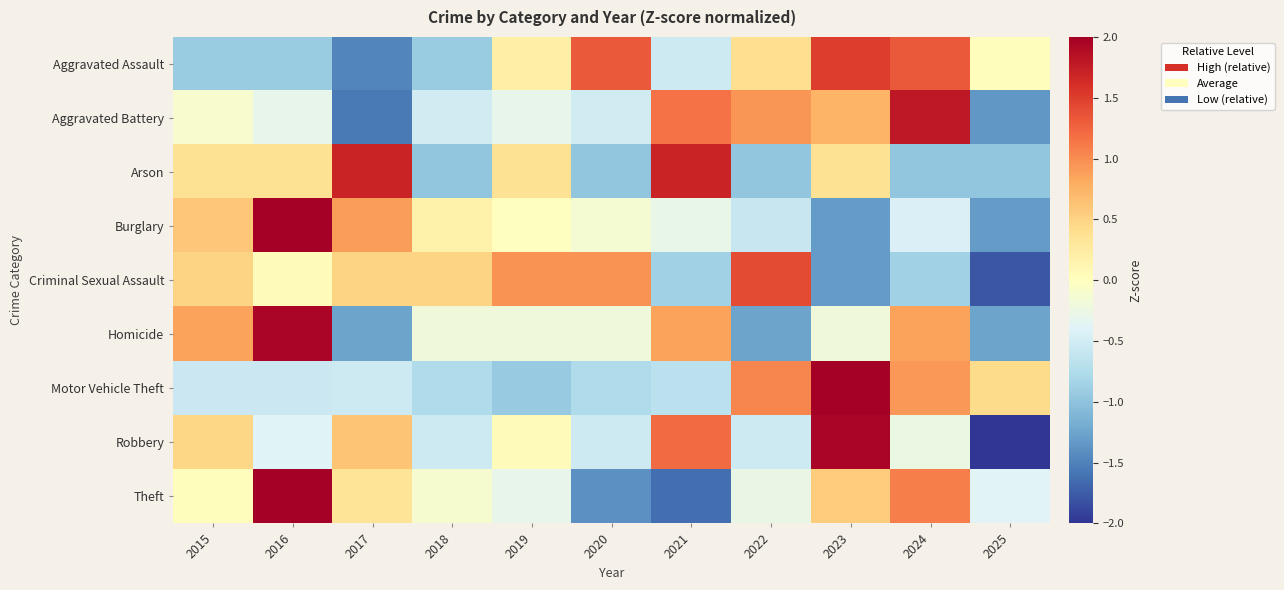

What is the difference between the highest and lowest values at 2025?

2.4